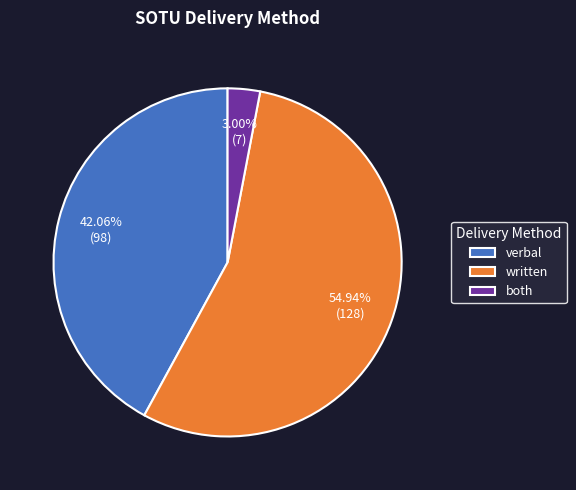

True or false: both accounts for 3% of the total.

True